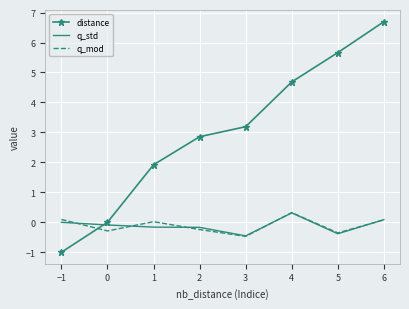

Which series has the widest spread of values?

distance